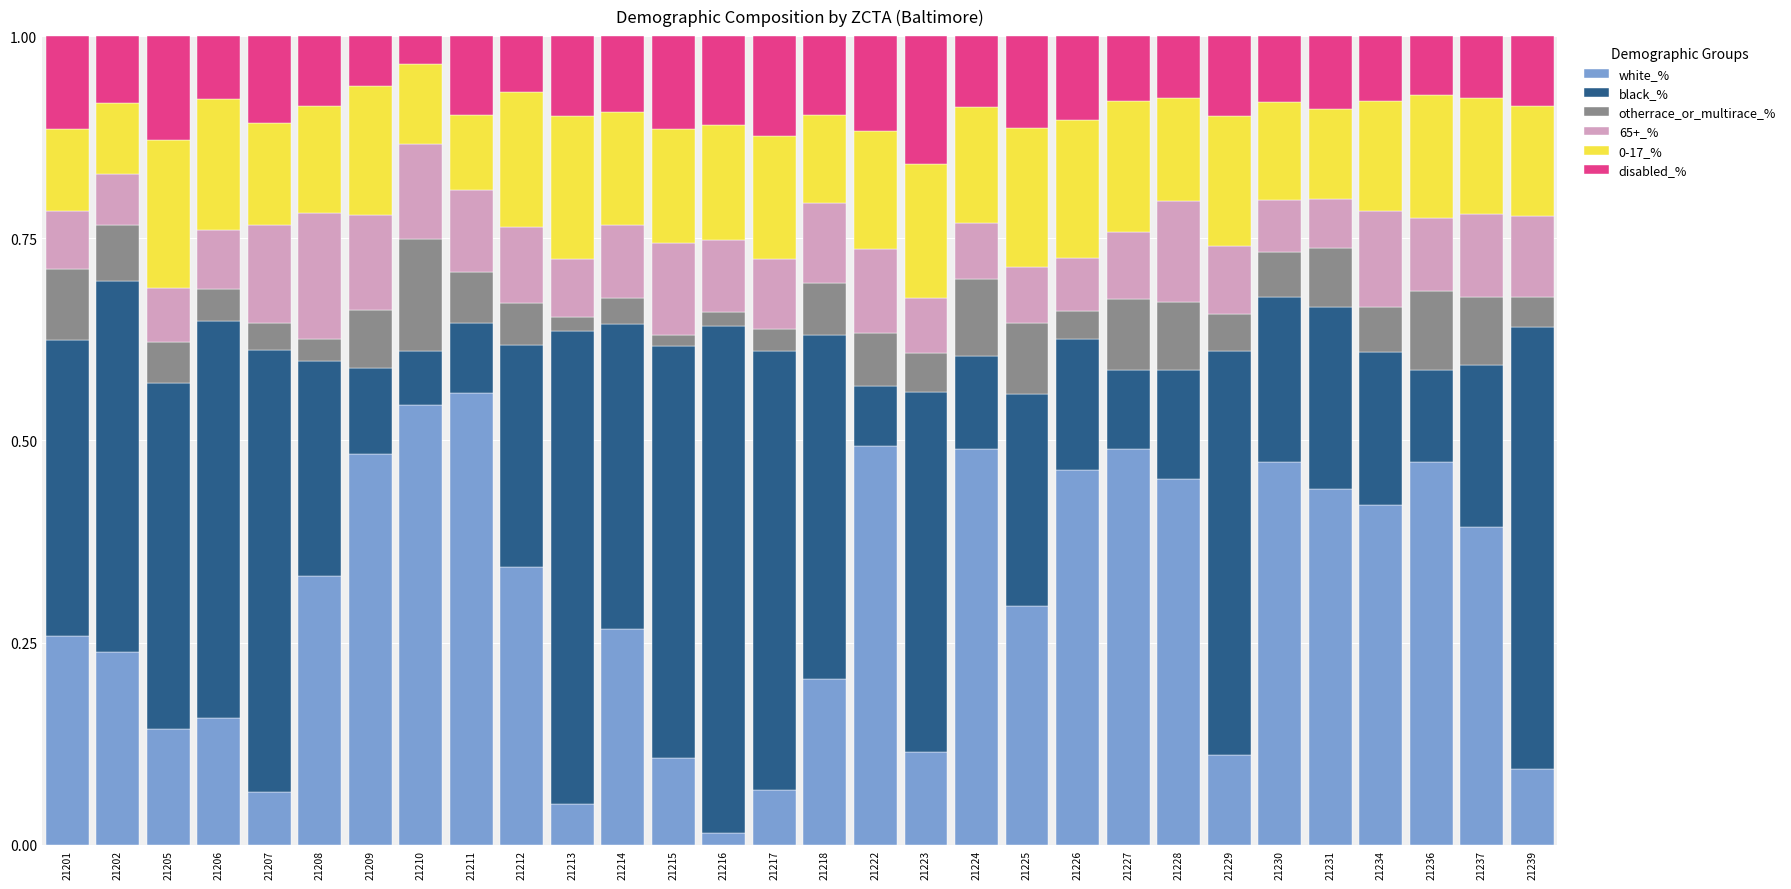

Between 21237 and 21209, which is larger?

21209